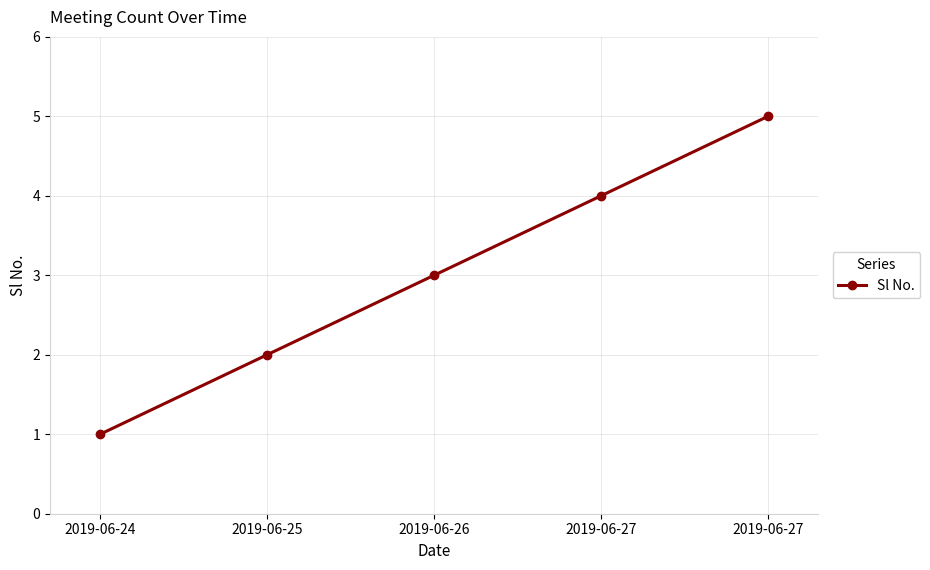

Where does the data first go above 3?

2019-06-27